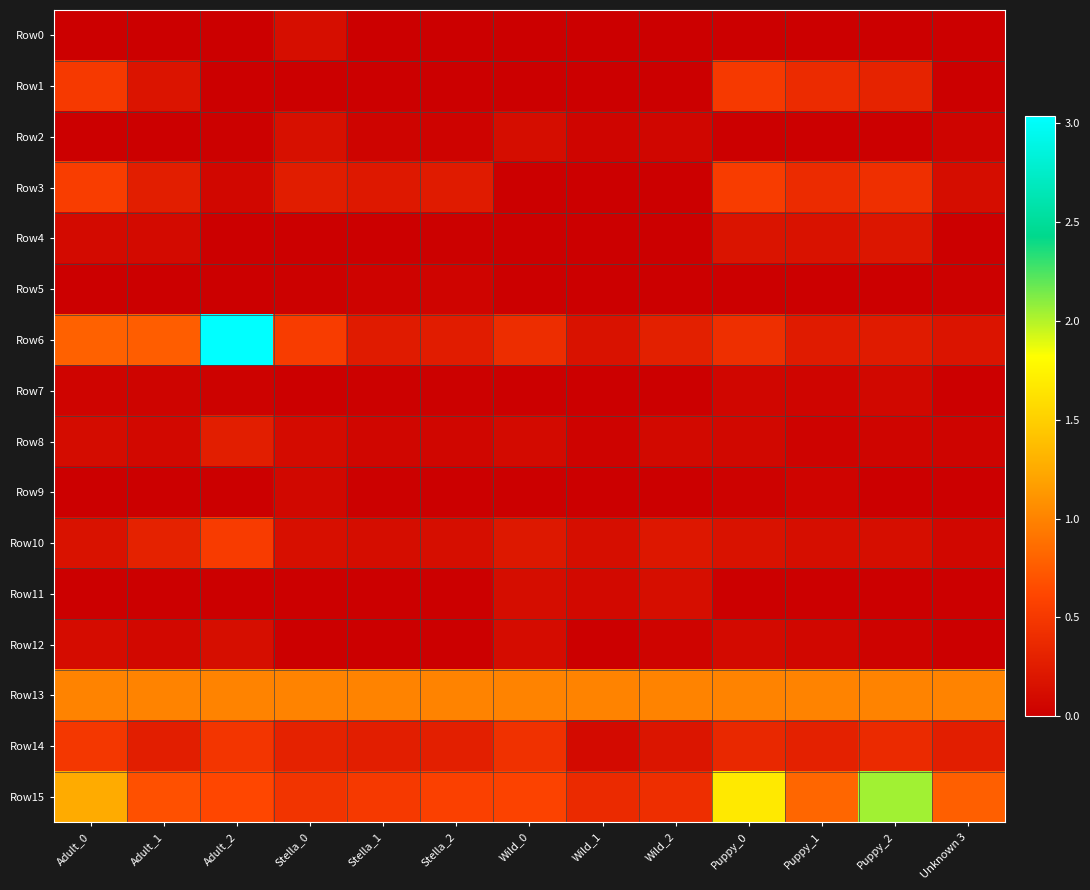

Which series changed the most between Puppy_0 and Puppy_1?

Row15